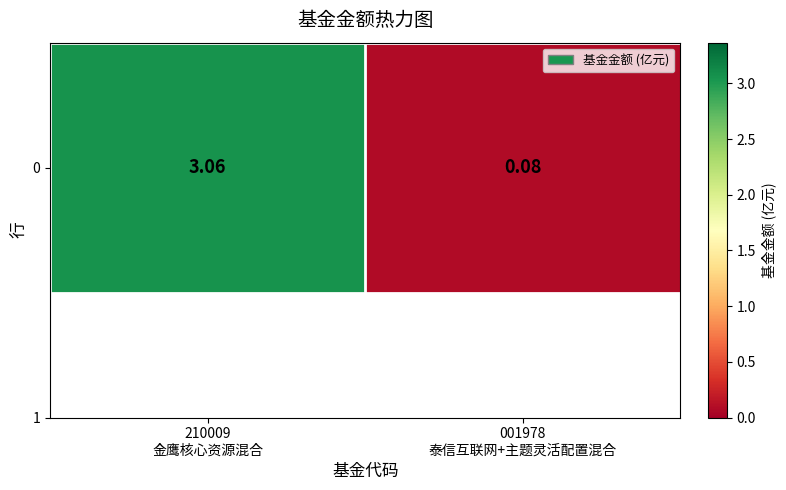

How many data points are less than 3?

1